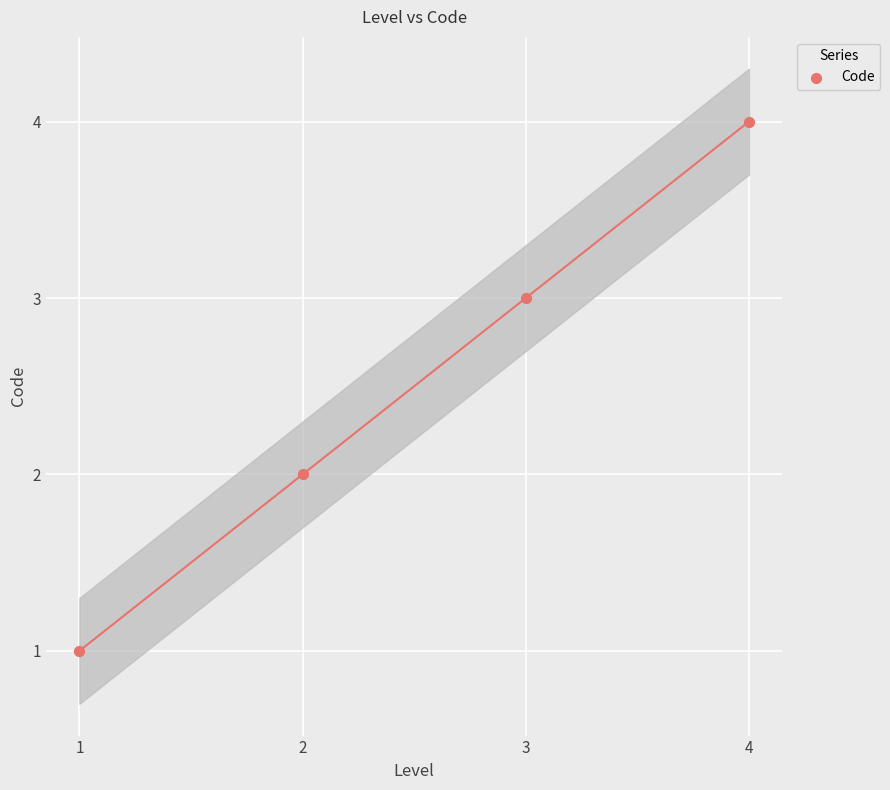

What is the range of Y values (max minus min)?

3